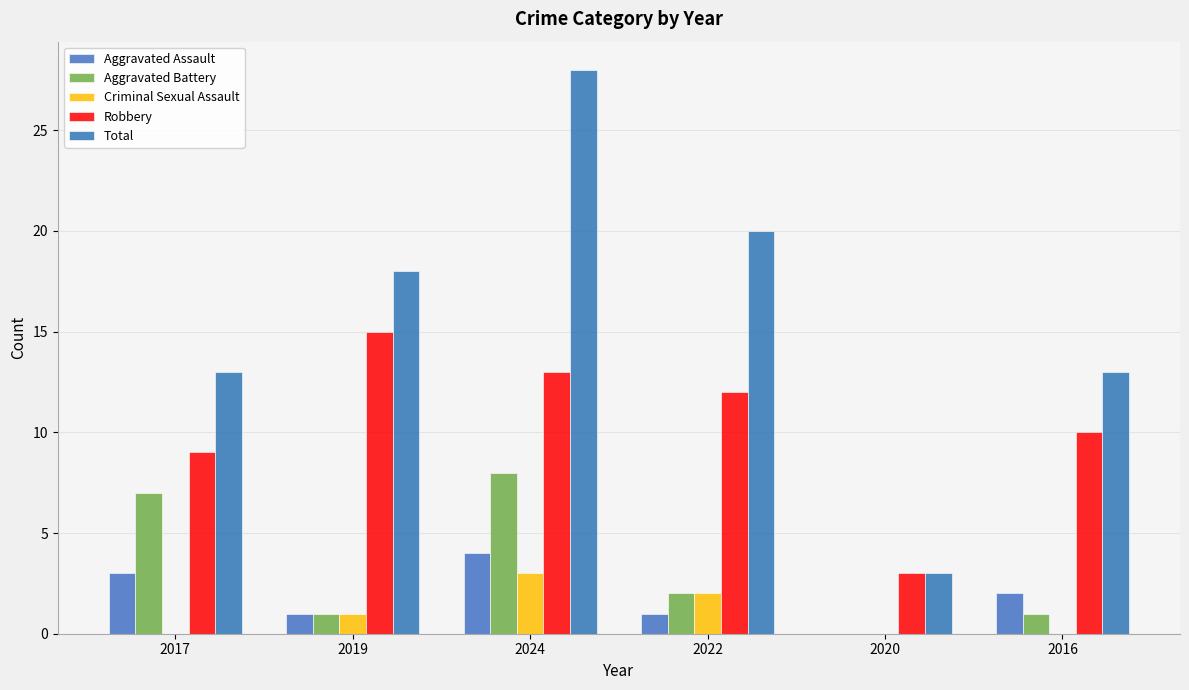

Which series has the largest total across all categories?

Total